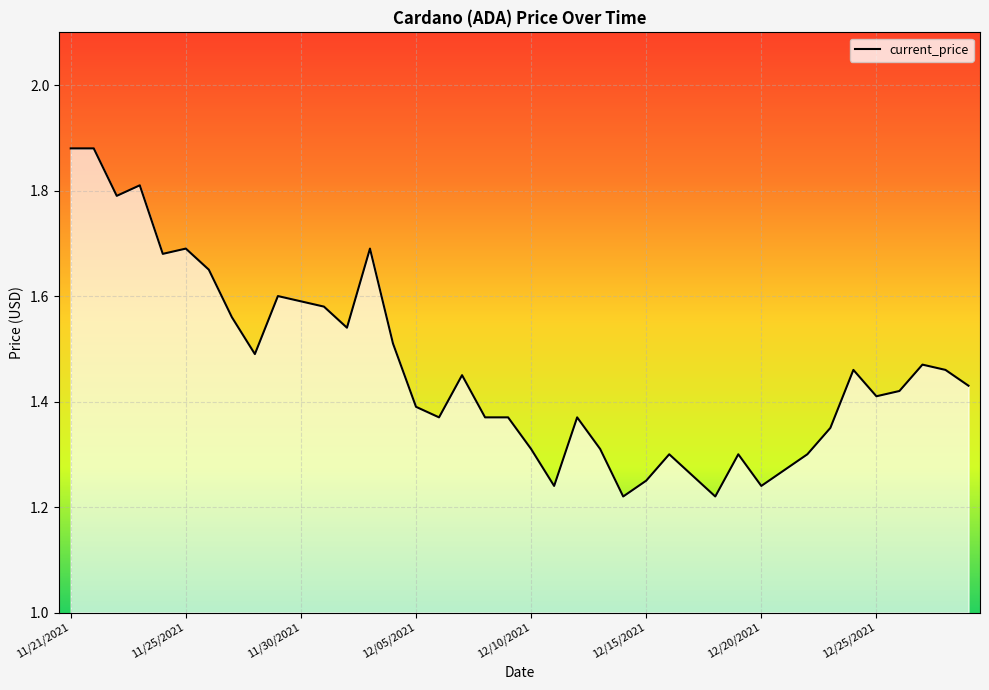

What is the difference between the maximum and minimum values?

0.7